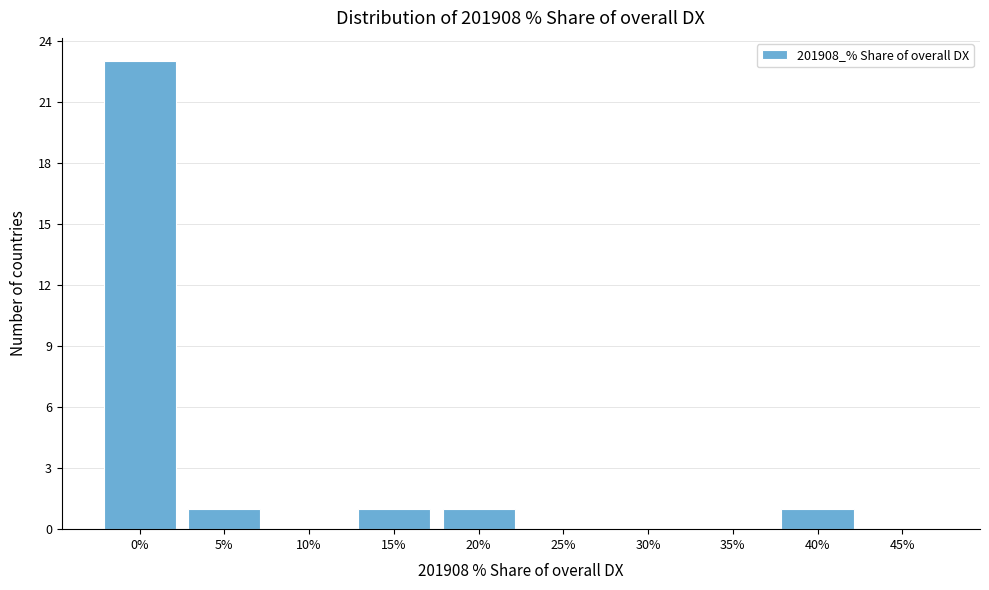

Reading left to right, list all the values displayed in this chart.

0%=23	5%=1	10%=0	15%=1	20%=1	25%=0	30%=0	35%=0	40%=1	45%=0